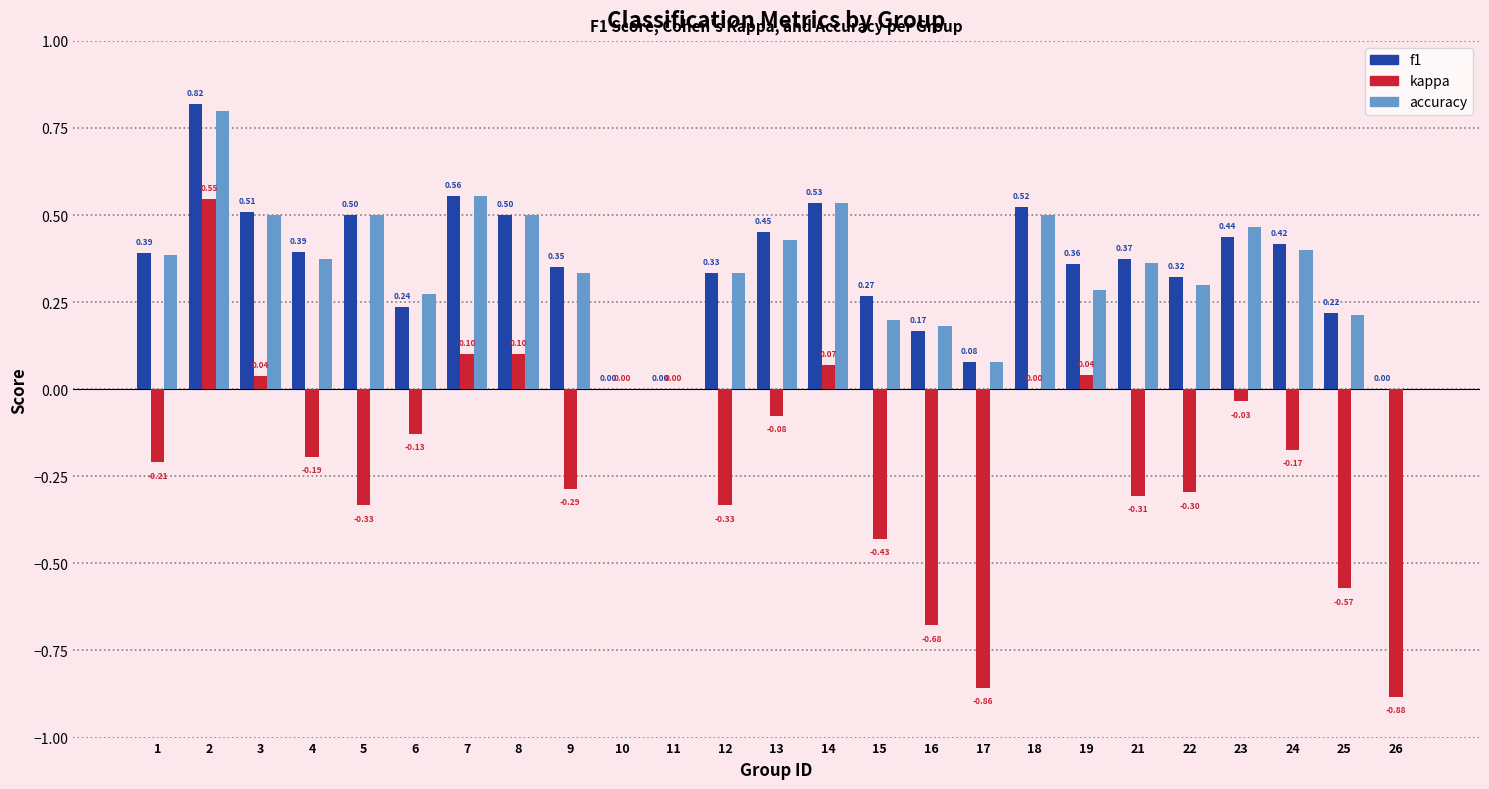

At which category is the sum across all series the highest?

2